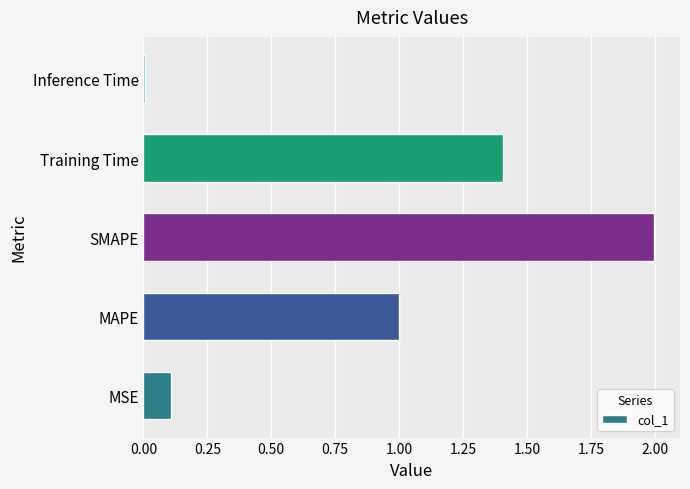

The chart shows a value of 2.0 at SMAPE. True or false?

True